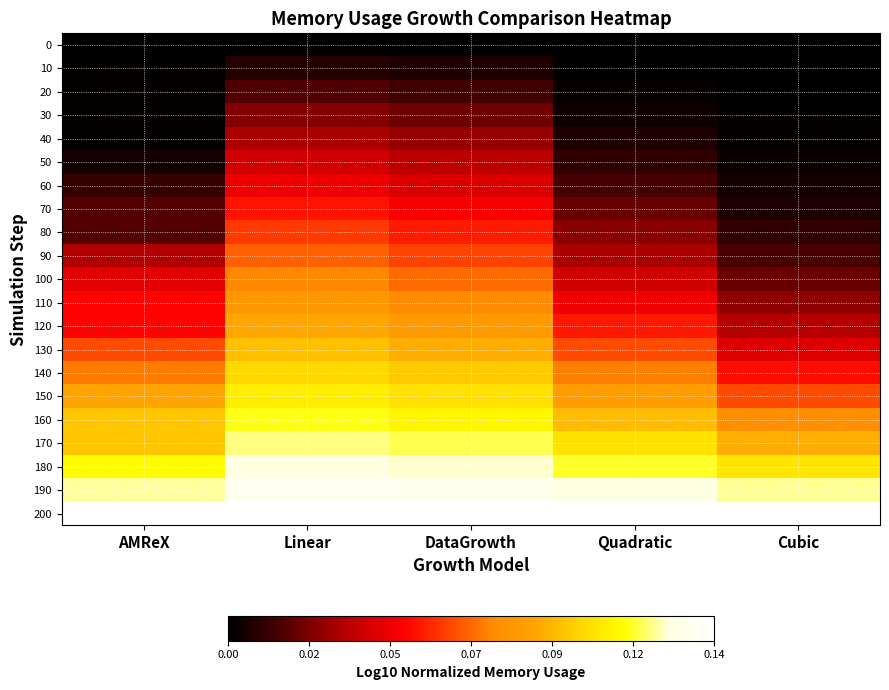

At which category does the chart reach its peak across all series?

AMReX